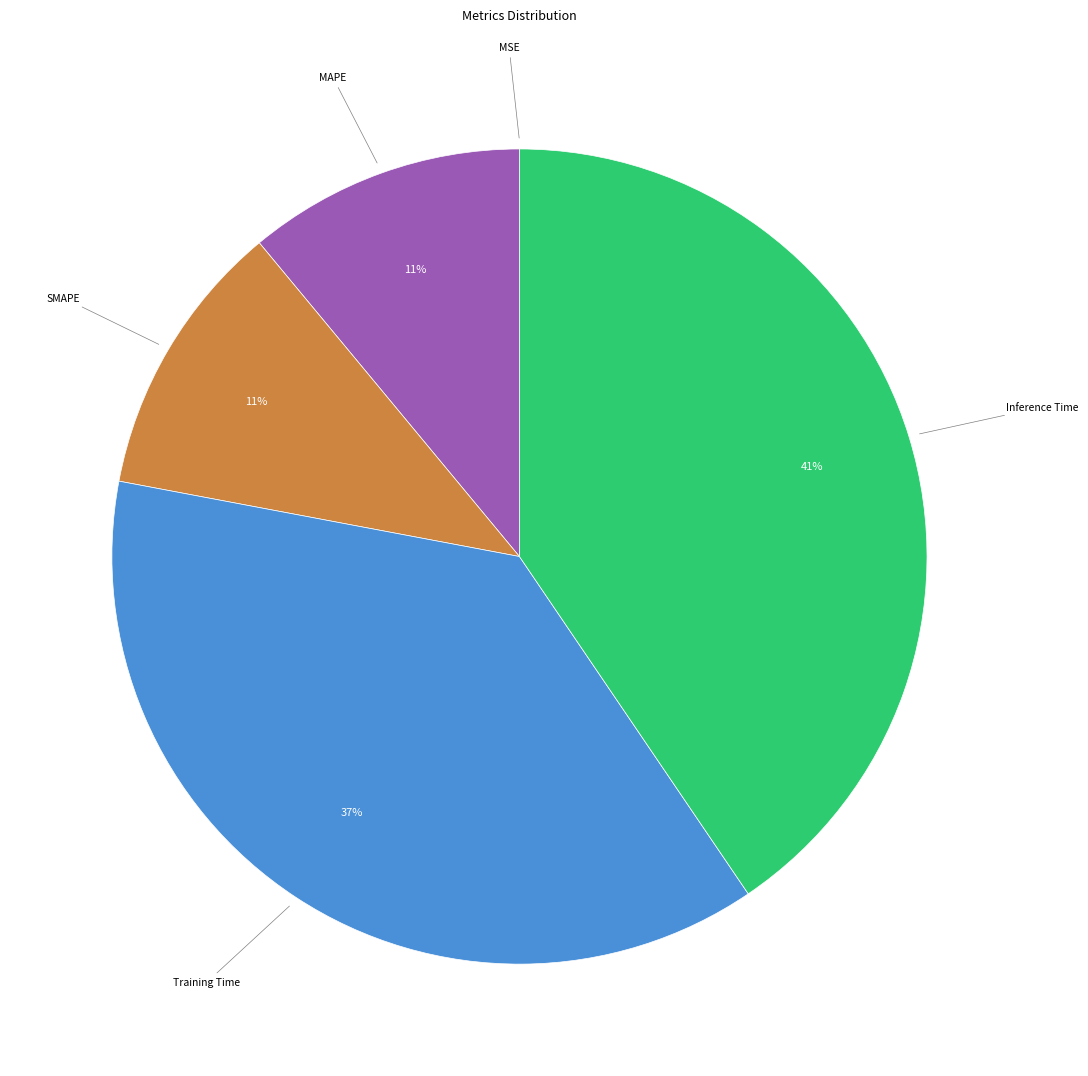

The Training Time slice represents 37% of the pie. True or false?

True